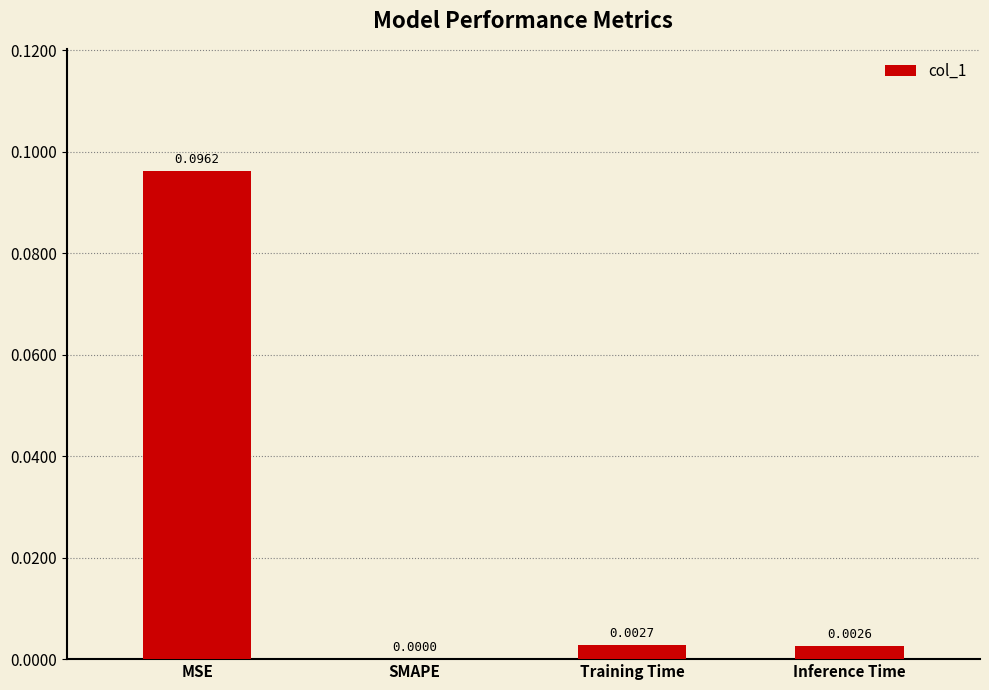

At which label is the value closest to 0?

SMAPE